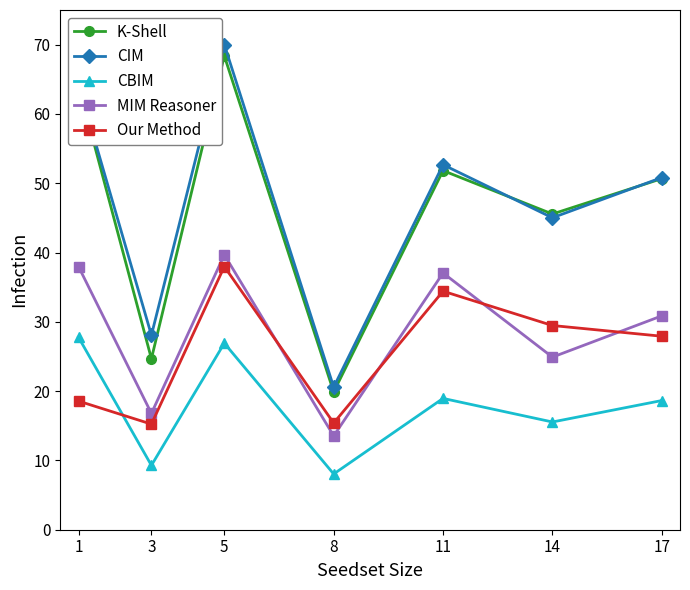

What is the value of the K-Shell point at the 1st from the left?

64.1